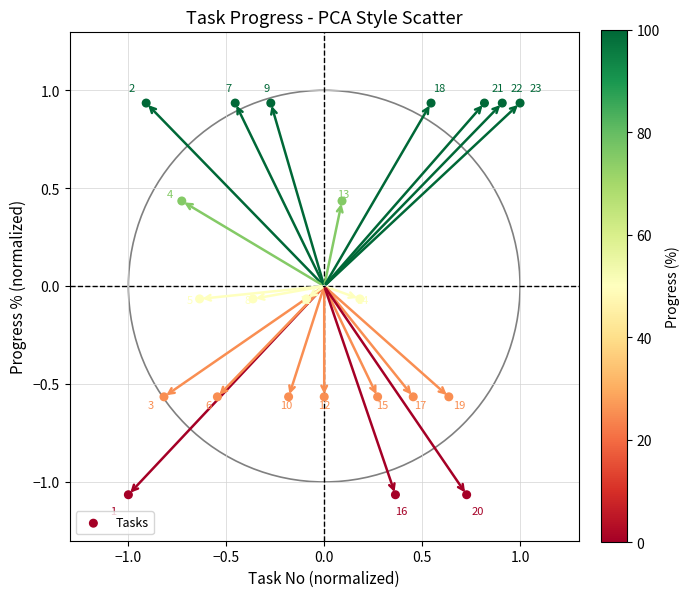

What is the range of Y values (max minus min)?

2.0